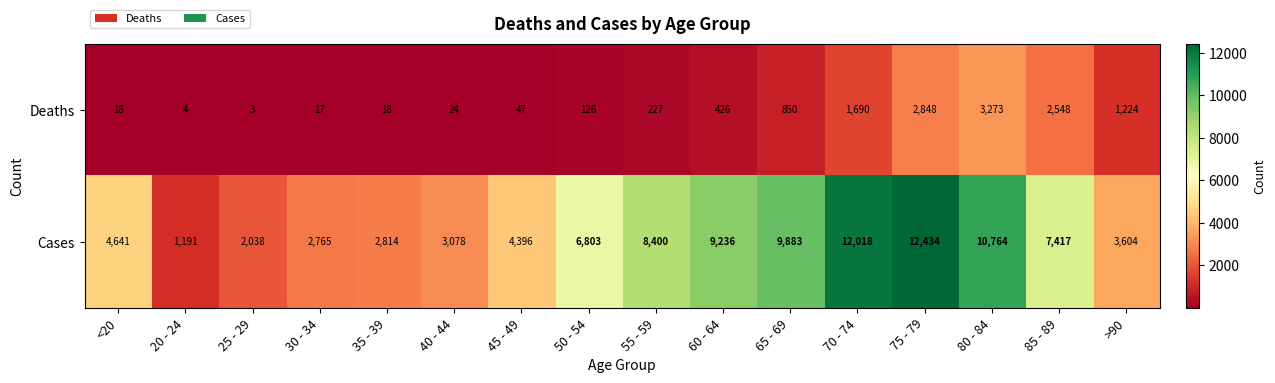

At which label is Deaths closest to 1638?

70 - 74